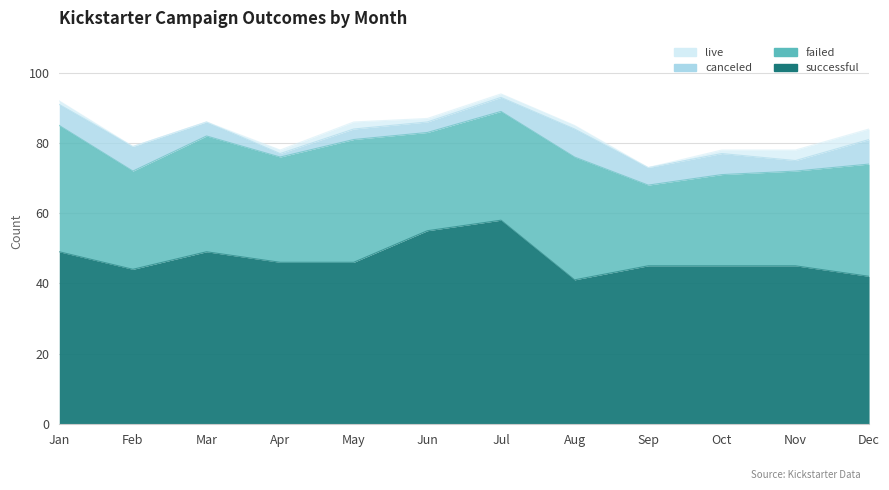

Which series has the largest total across all categories?

successful